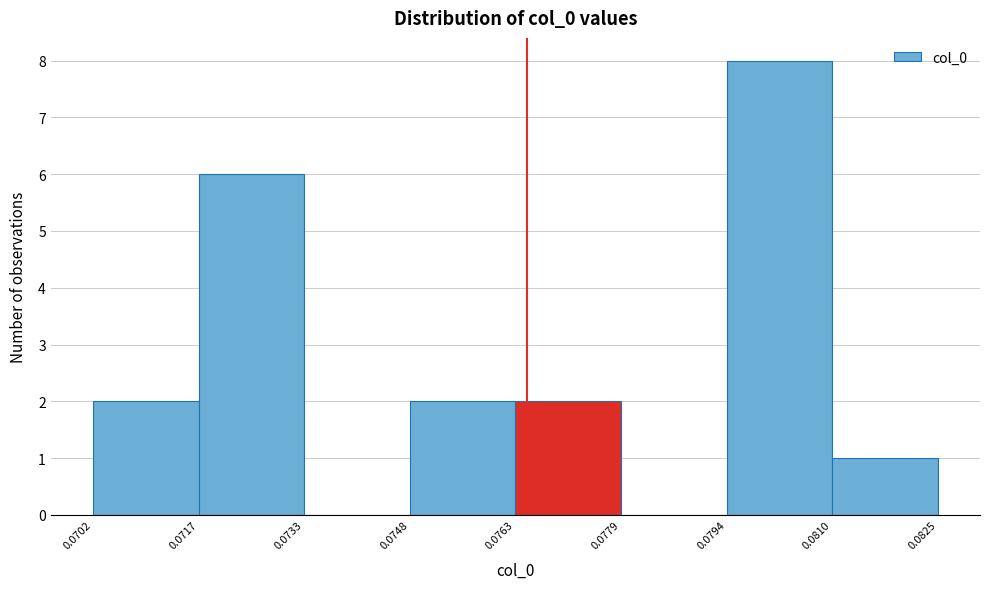

What is the height of the bar covering 0.0794 to 0.0810 on the x-axis? The values are not printed on the chart, so give them approximately, as read against the axis.

8